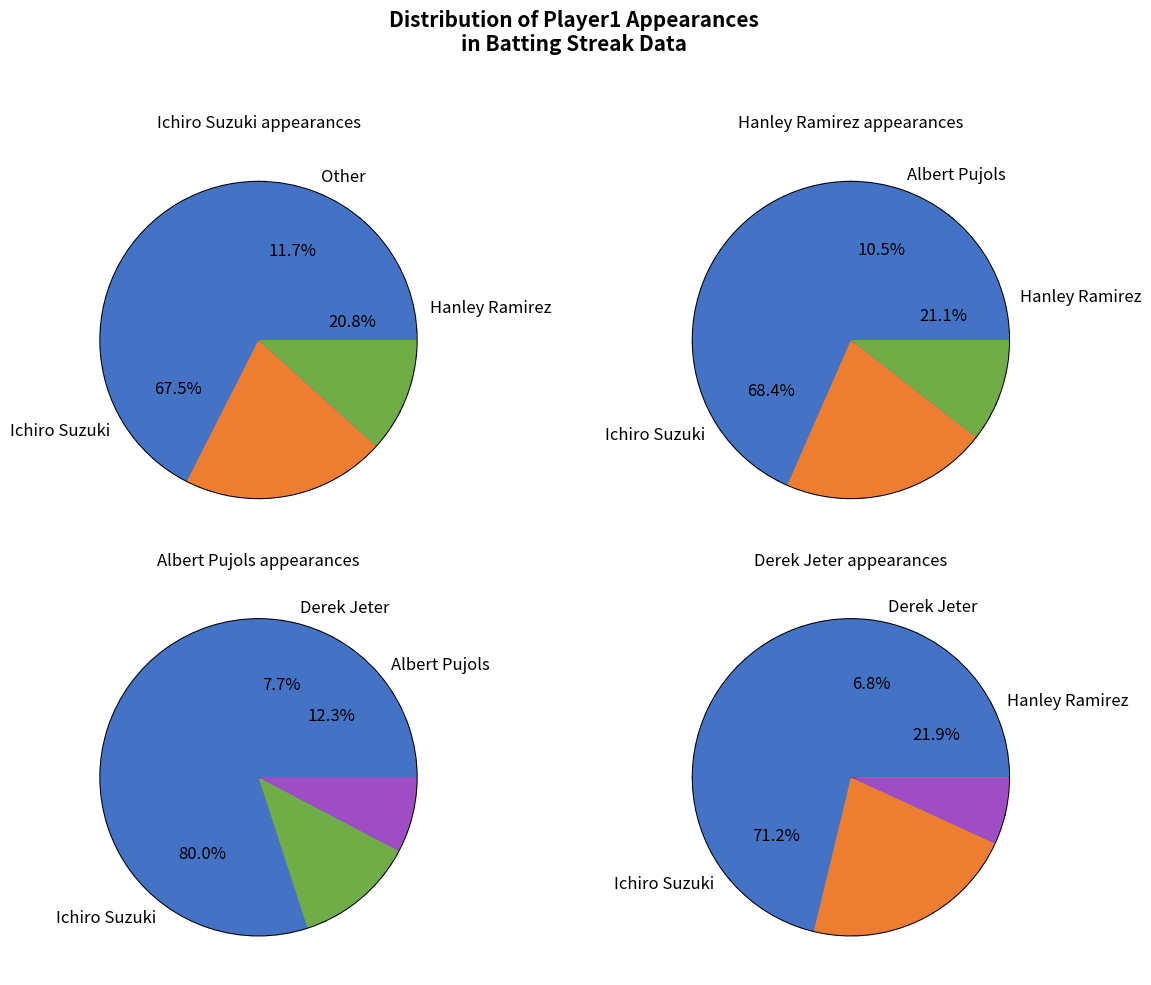

Which slice is the largest?

Ichiro Suzuki